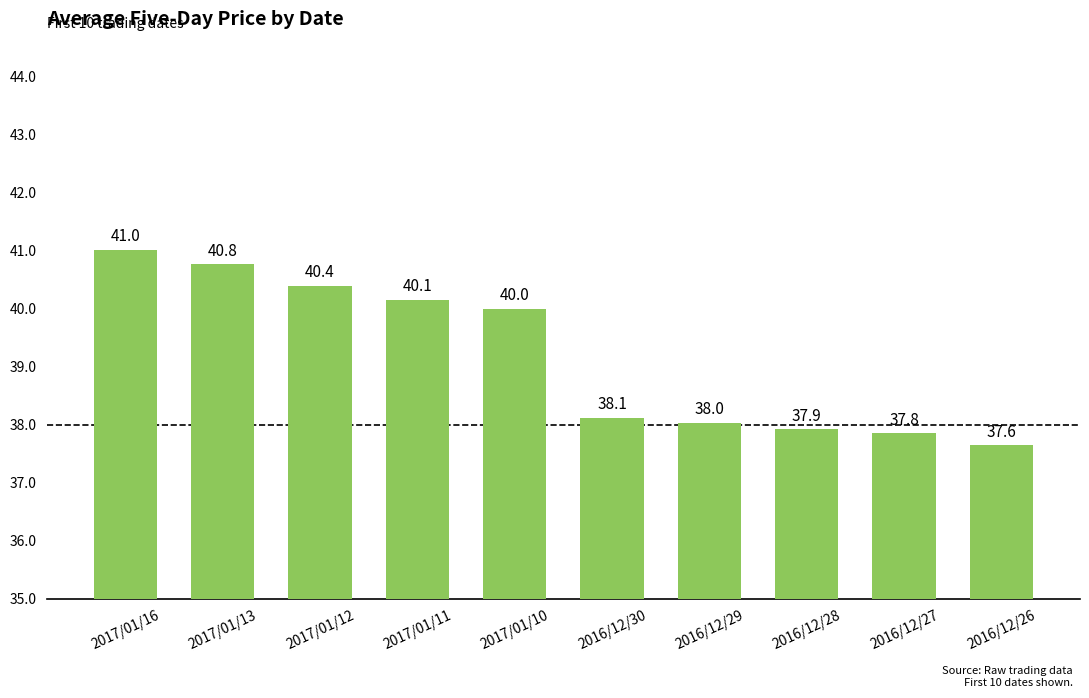

What value does the data have at 2016/12/29?

38.0